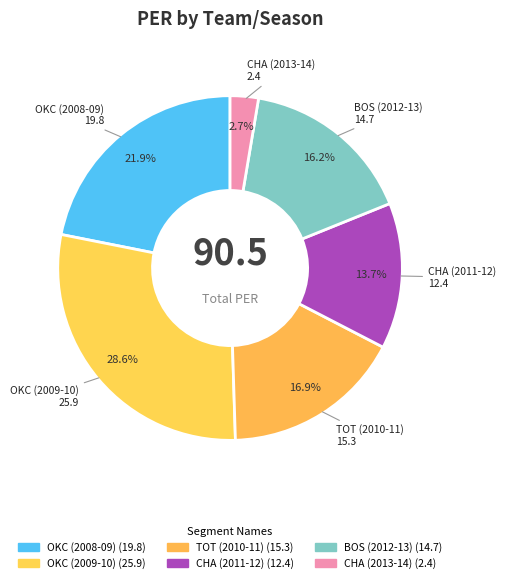

What portion of the pie excludes CHA (2011-12)?

86.3%